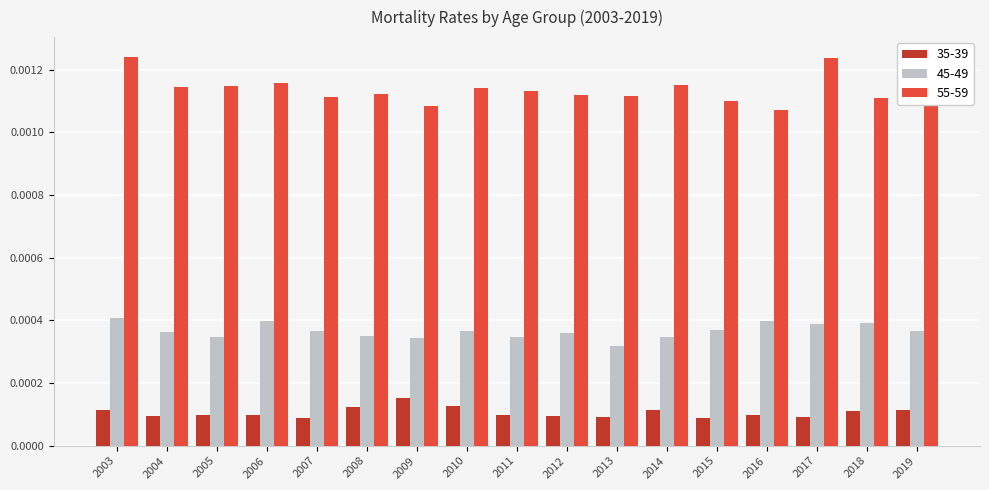

How many 55-59 values are between 0 and 1?

17